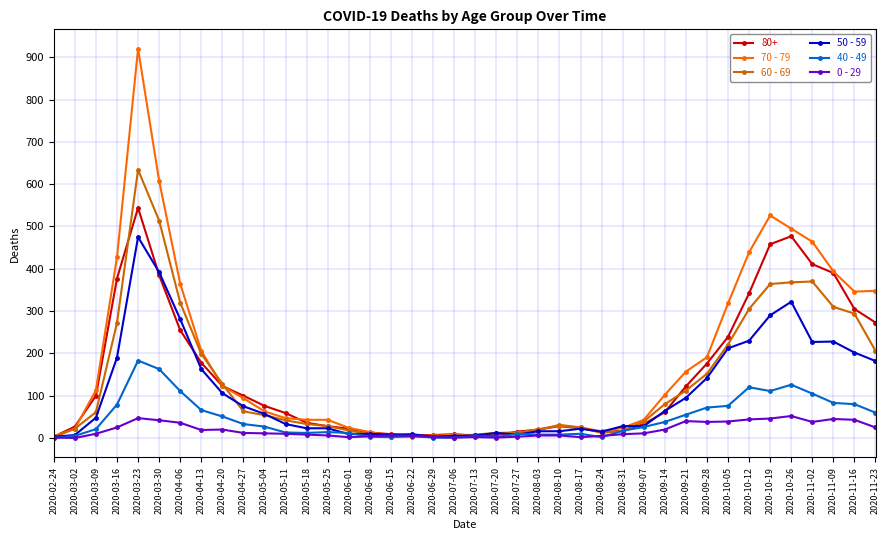

List the series in order of their peak value, highest first.

70 - 79, 60 - 69, 80+, 50 - 59, 40 - 49, 0 - 29